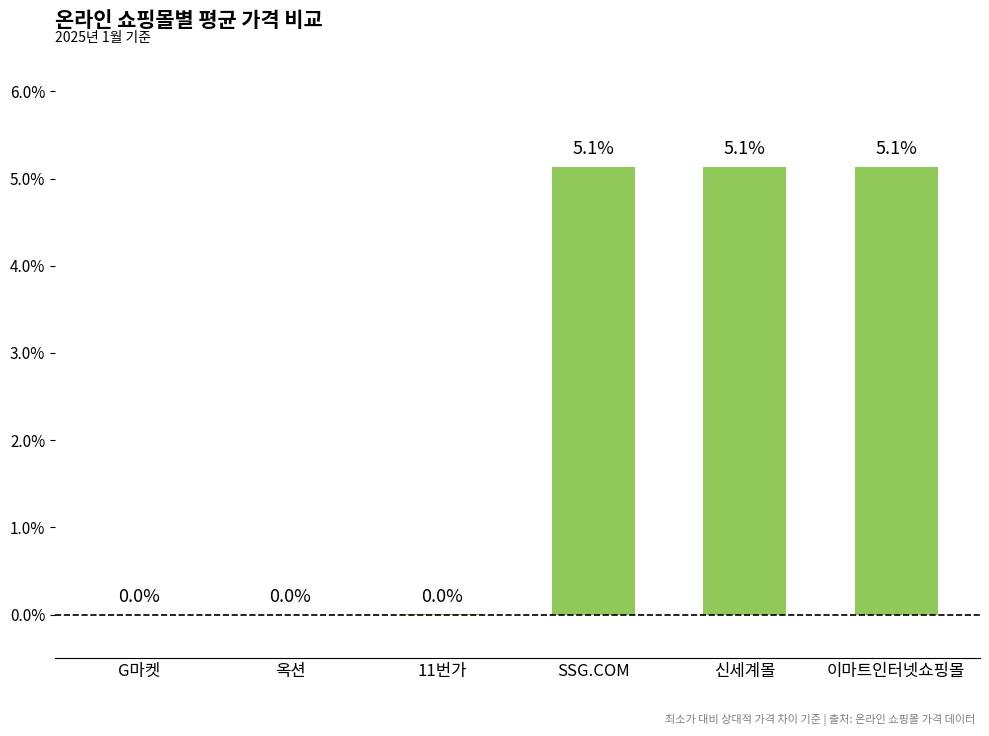

How many values exceed 5?

3